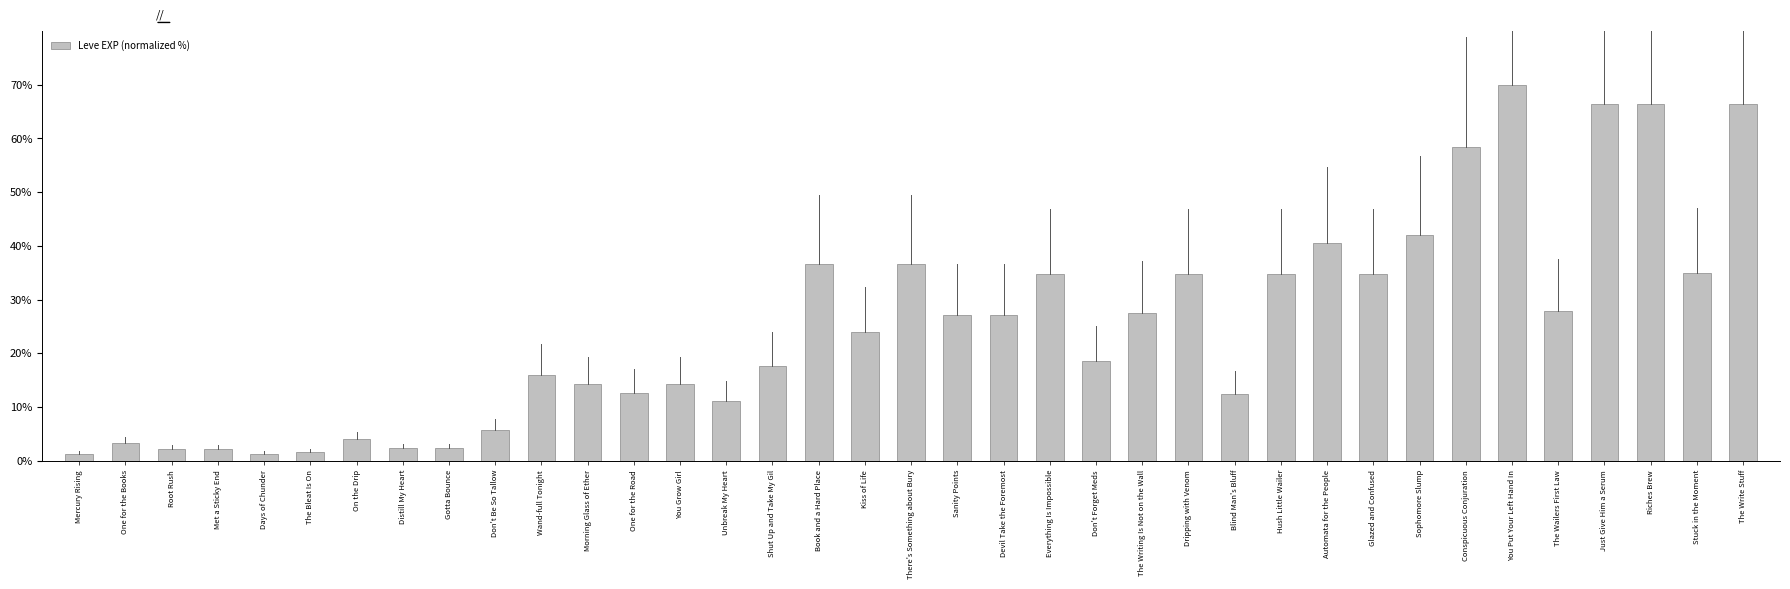

How many values exceed 23?

19